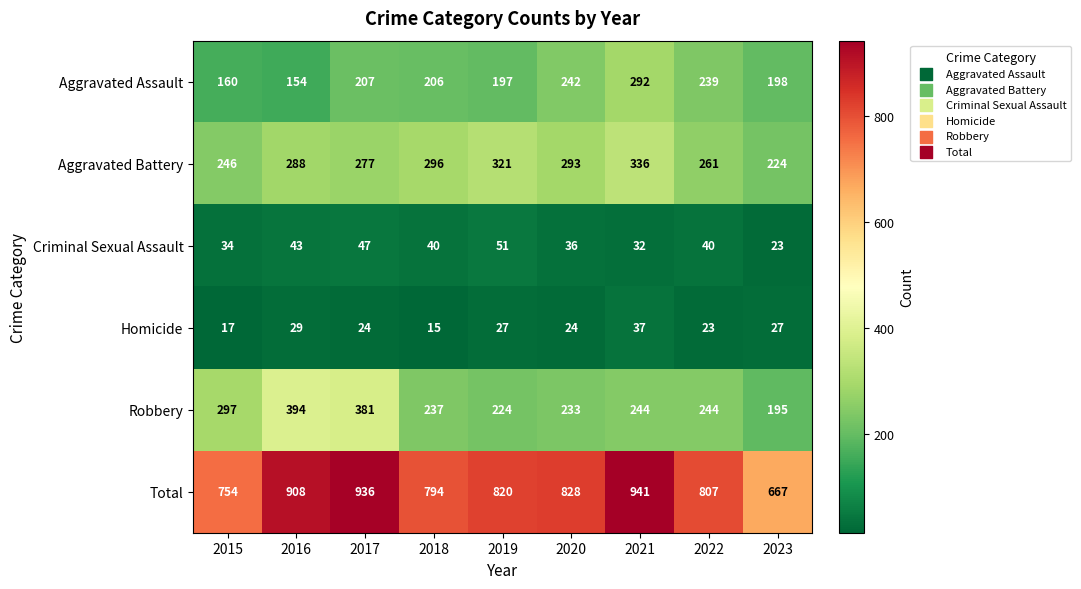

Which series changed the most between 2017 and 2023?

Total